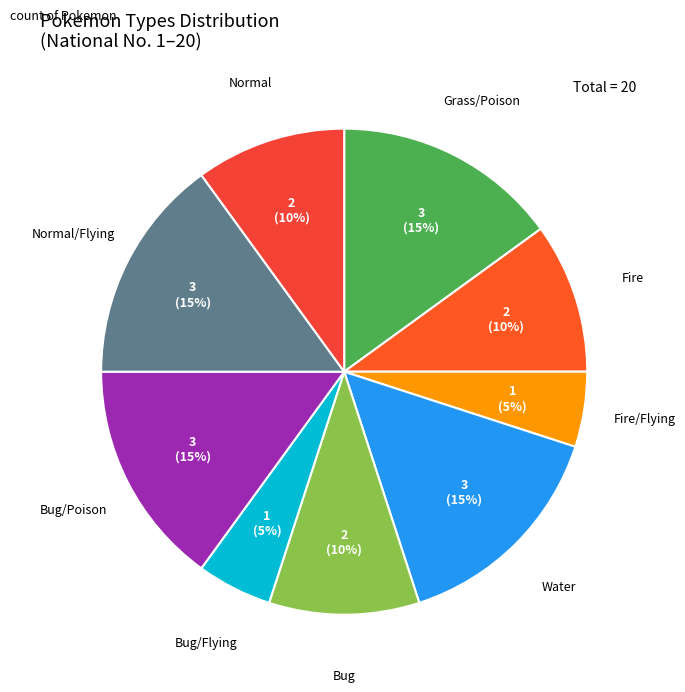

What percentage is the Fire/Flying slice, to the nearest percent?

5%